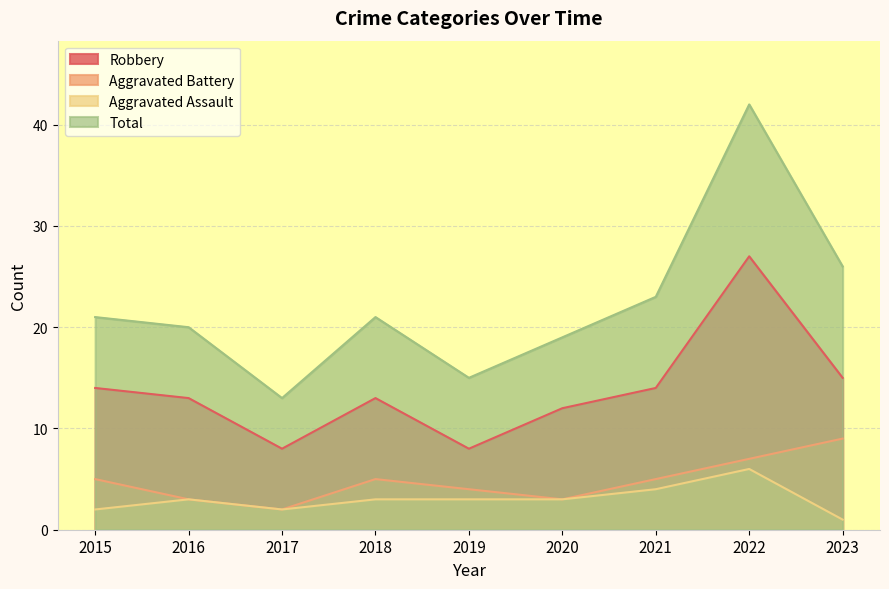

Where is the first local minimum for Aggravated Battery?

2017